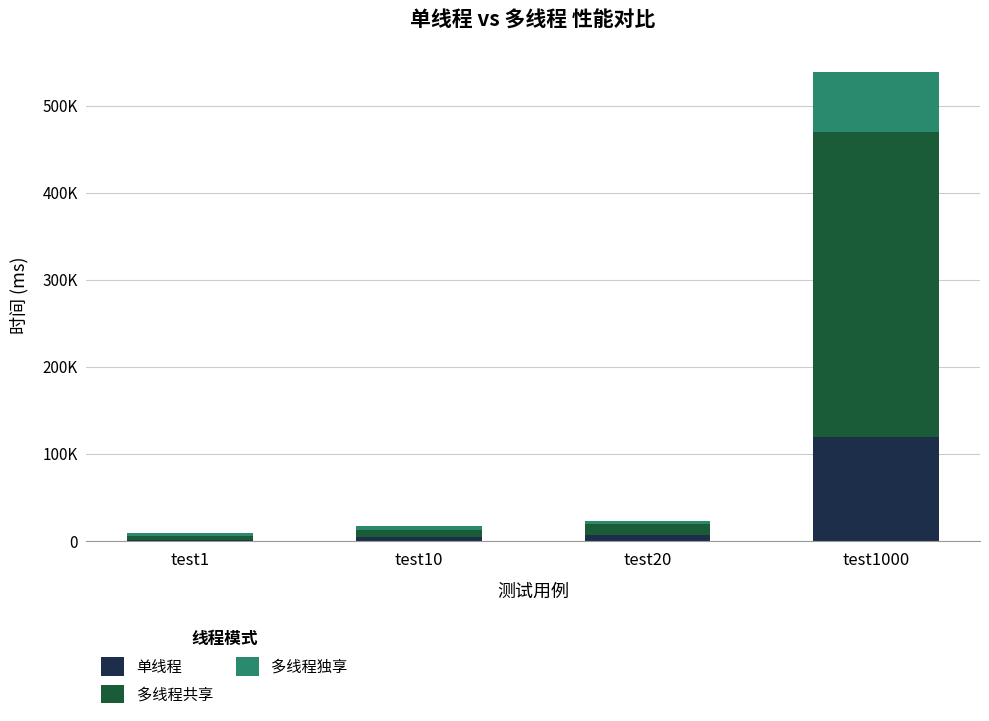

What are all the series names shown in the legend?

单线程, 多线程共享, 多线程独享